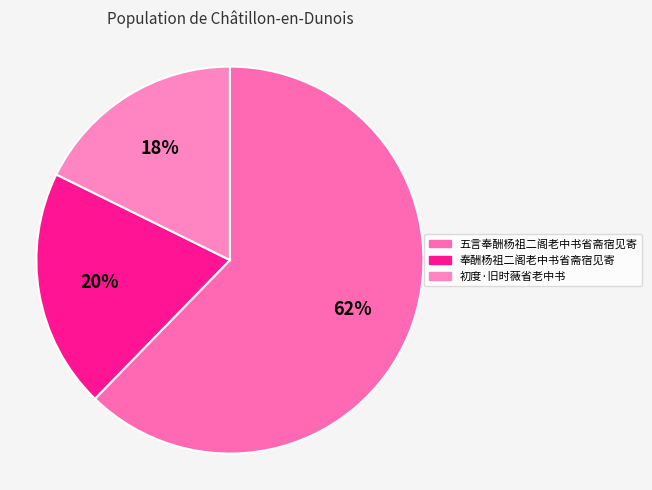

Is it true that 五言奉酬杨祖二阁老中书省斋宿见寄 is 62% of the pie?

True